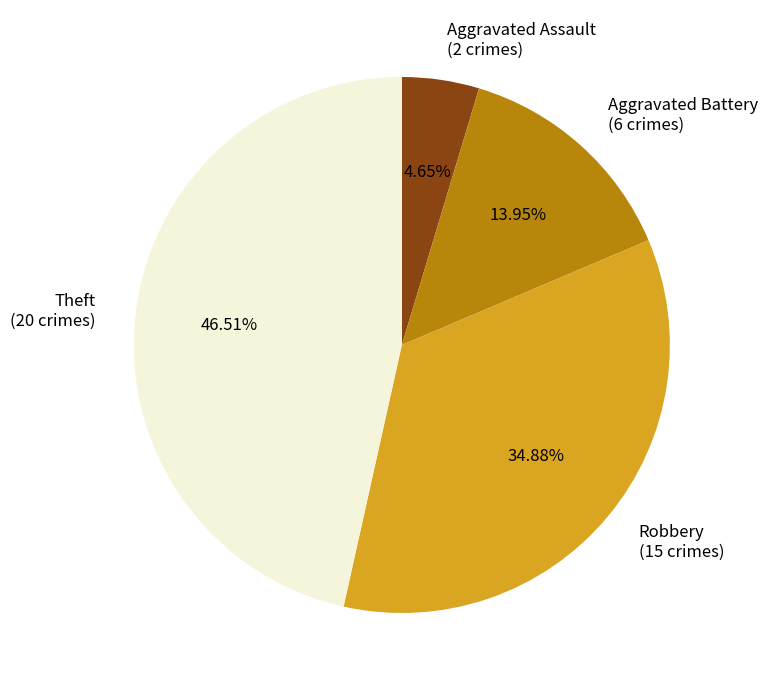

Combined, do Robbery and Aggravated Battery account for over 50%?

No